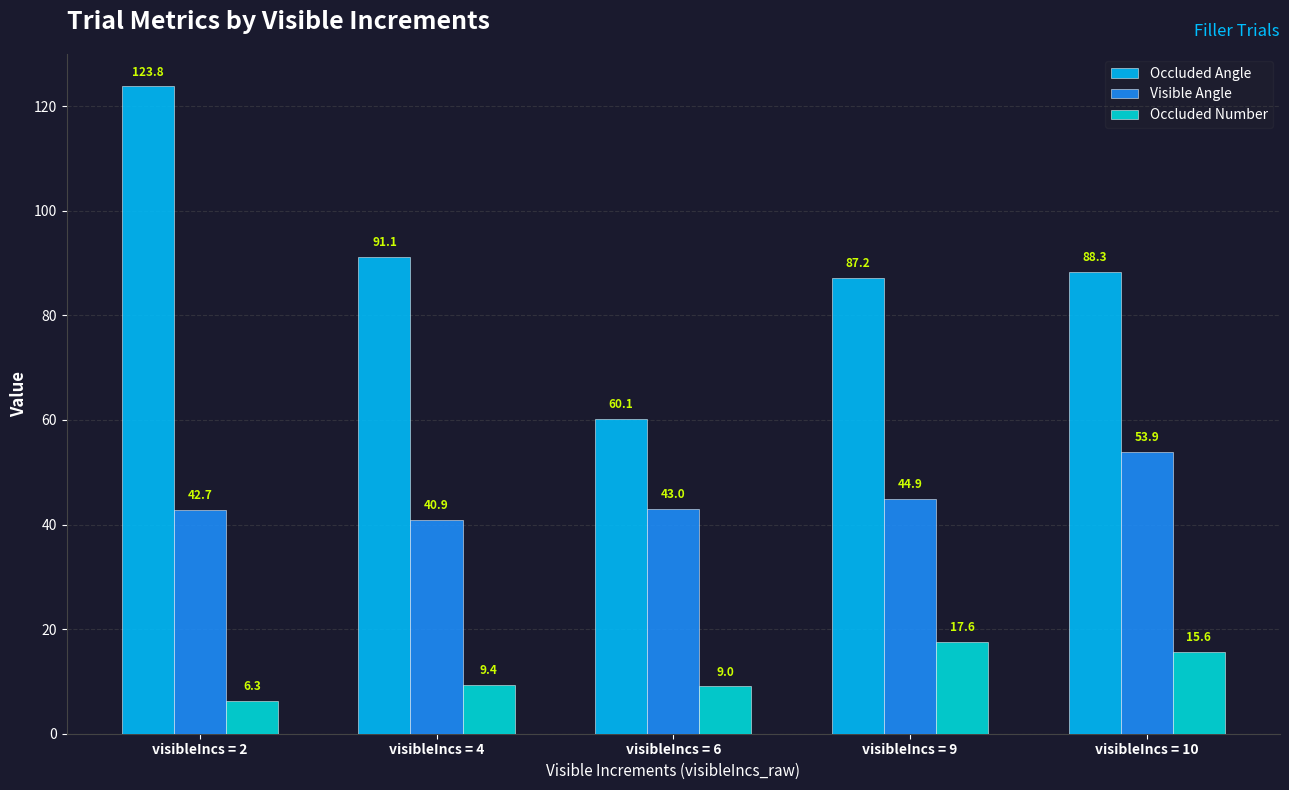

What is the difference between the maximum and second lowest values in the Occluded Number series?

8.5